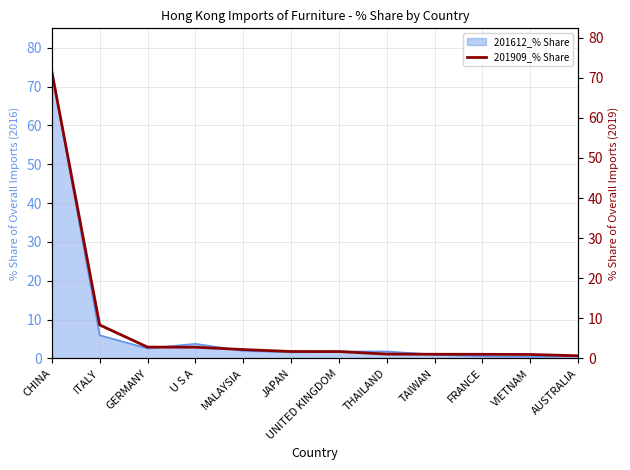

Where does the data first go above 1?

CHINA